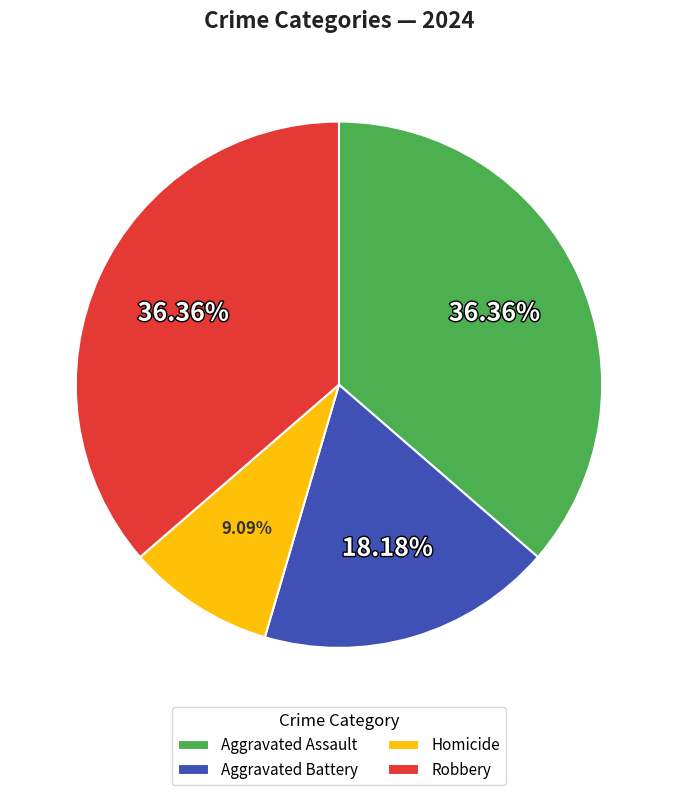

Combined, do Aggravated Assault and Robbery account for over 50%?

Yes